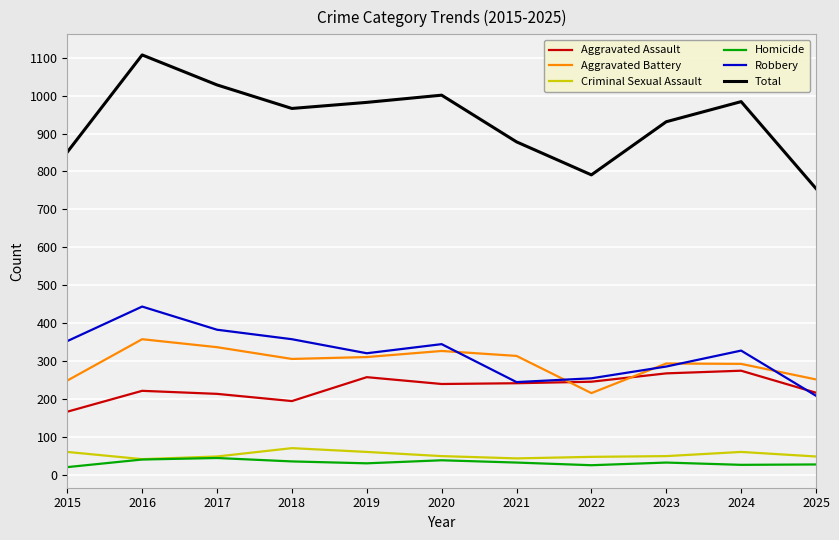

Count the number of data series in this chart.

6